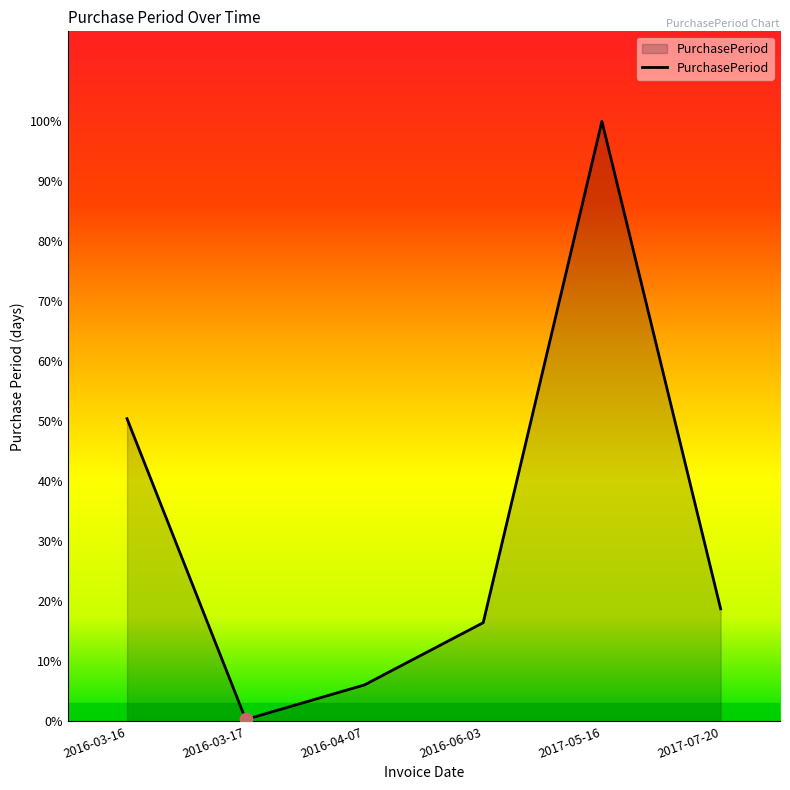

Which has a higher value, 2016-03-16 or 2016-04-07?

2016-03-16